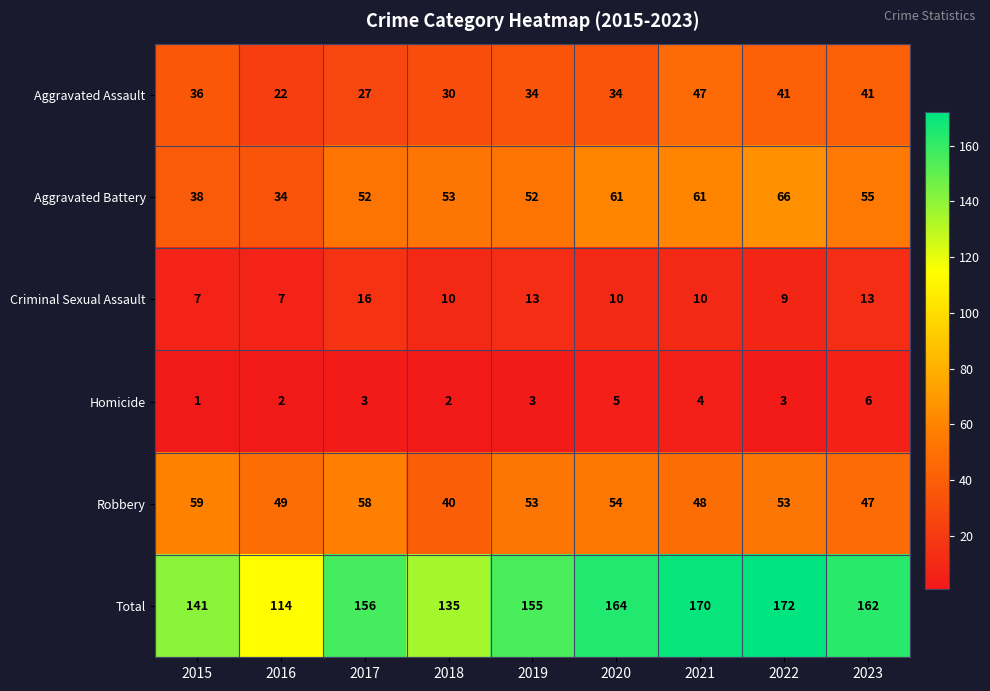

What is the spread (max minus min) of values at 2021?

166